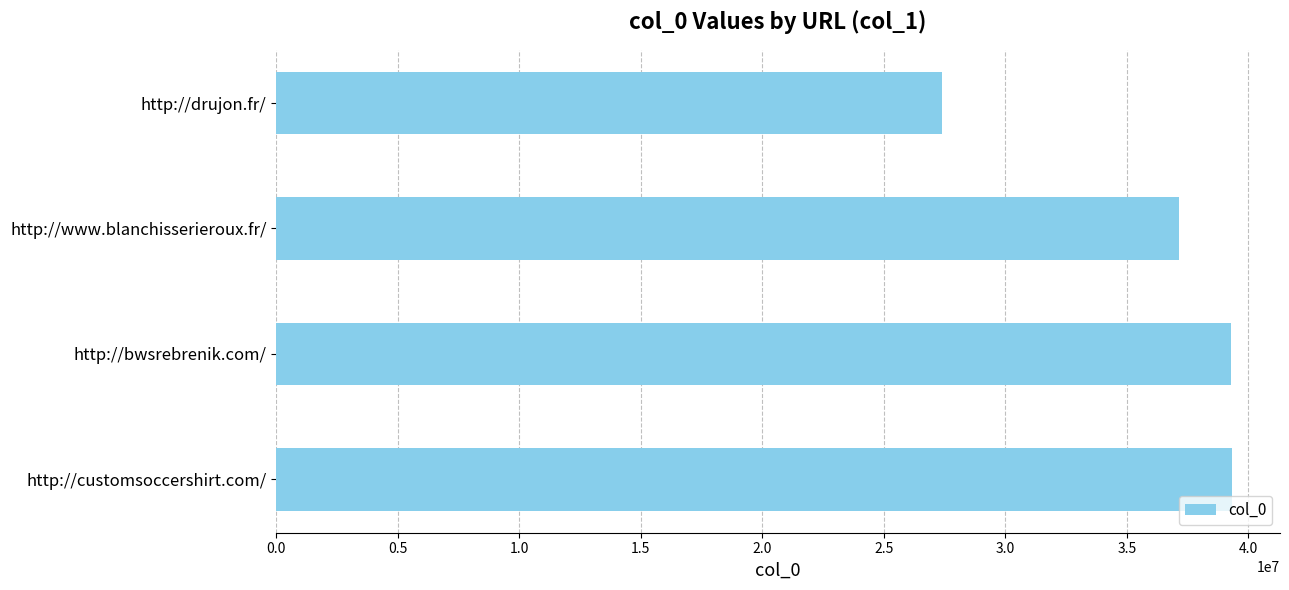

How many bars are there in total?

4